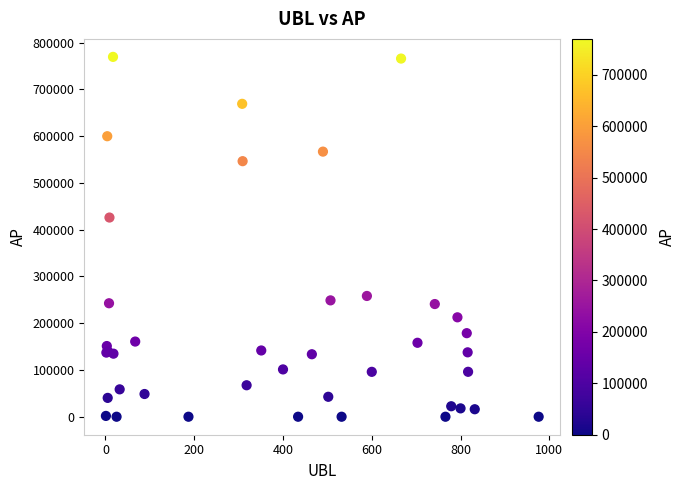

What Y value in the scatter plot is closest to 384836?

426055